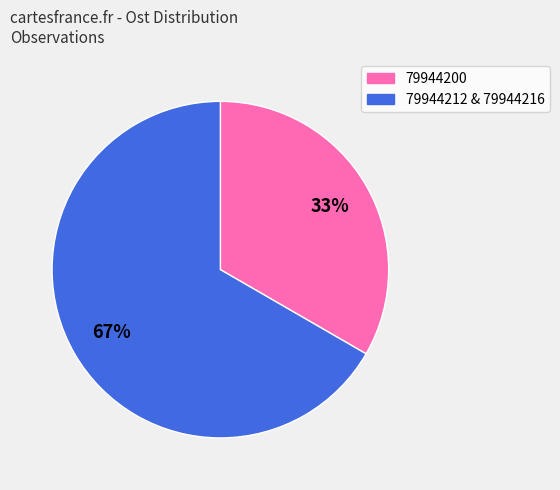

To the nearest percent, what is the average slice percentage?

50%